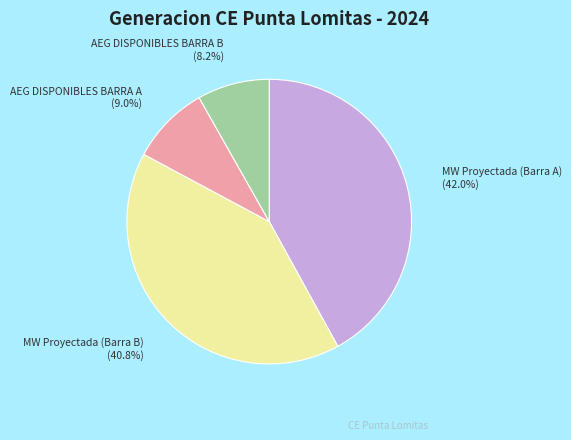

Is there any slice that represents more than half of the pie?

No